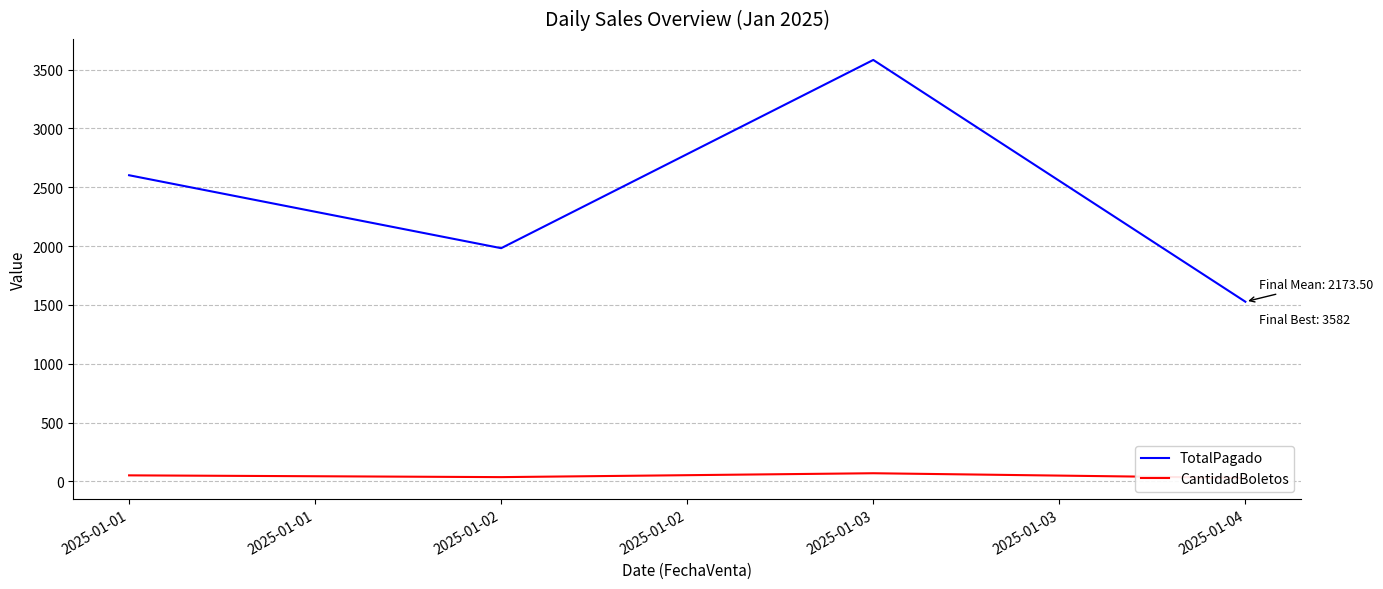

What is the minimum value shown in the chart?

29